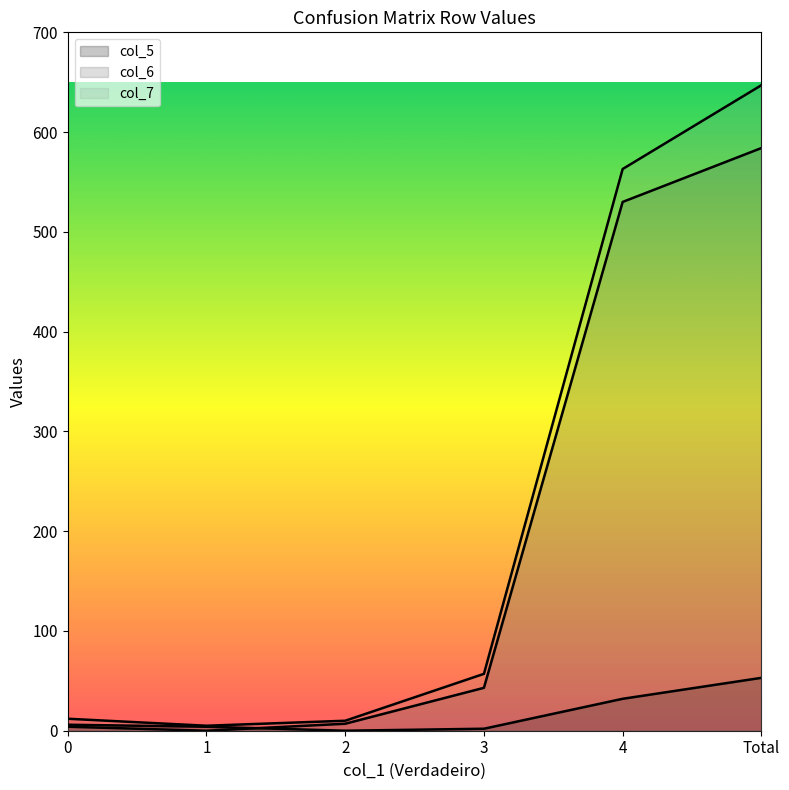

Which series has the widest spread of values?

col_7